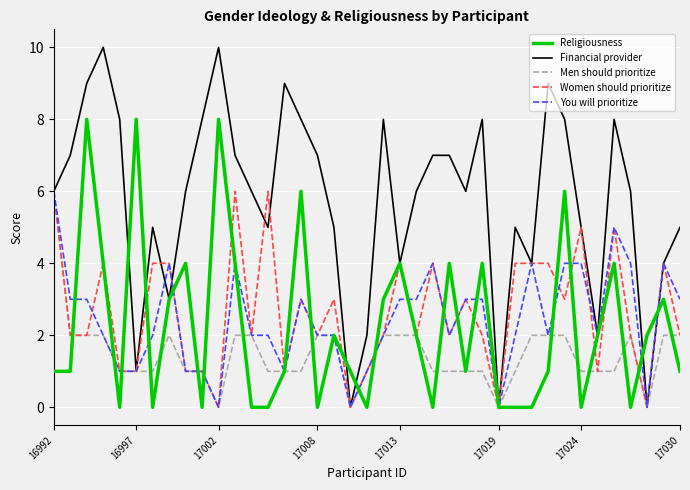

After their last crossing, which series has the higher values: You will prioritize or Financial provider?

Financial provider